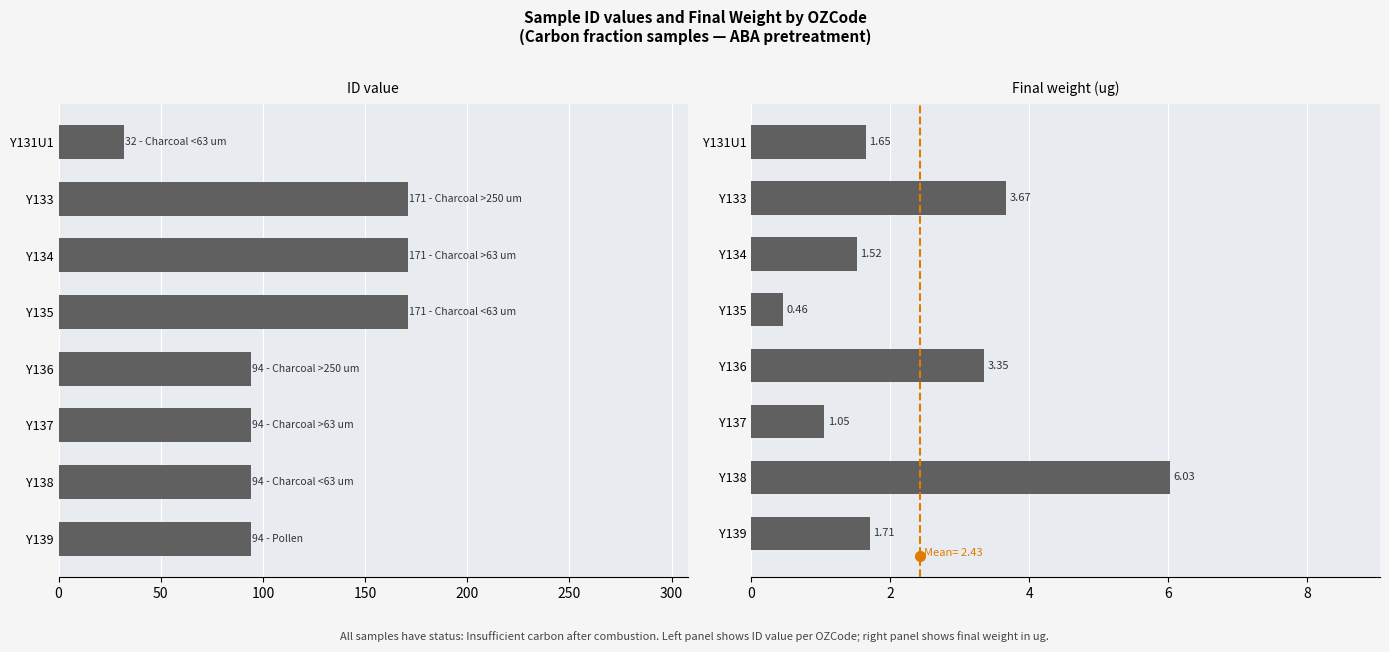

What is the difference between the maximum and minimum values in the ID series?

139.0